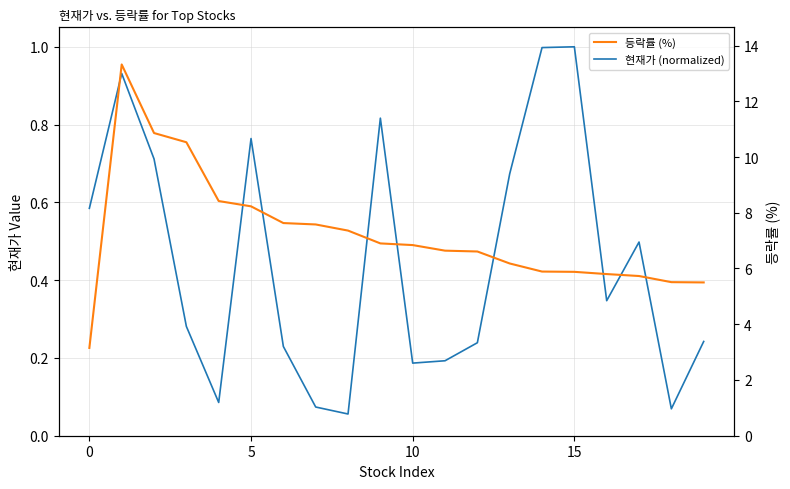

Which series has the largest total across all categories?

등락률 (%)